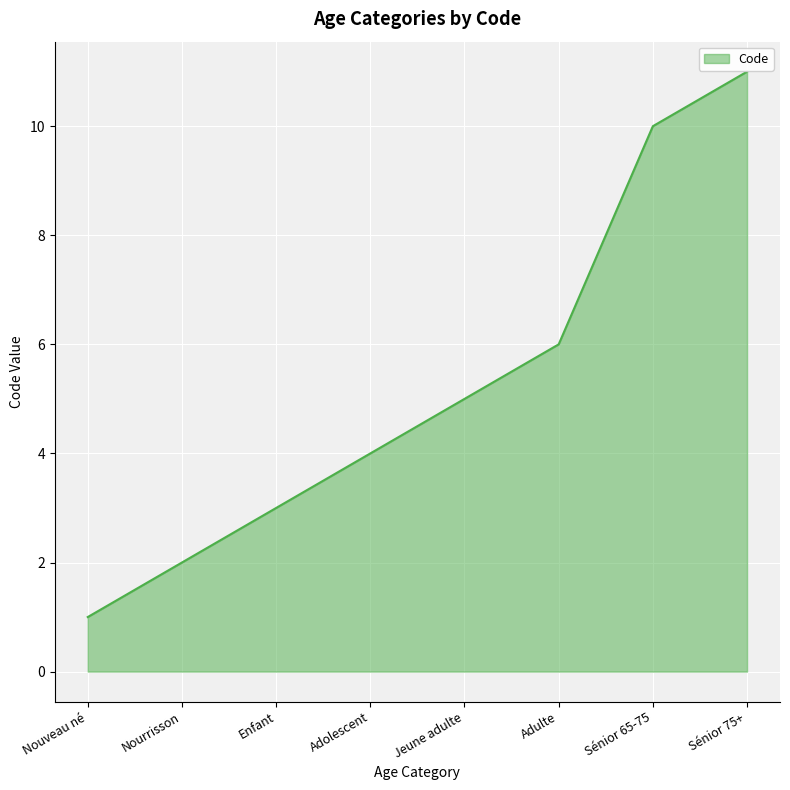

Reading left to right, list all the values displayed in this chart.

1	2	3	4	5	6	10	11